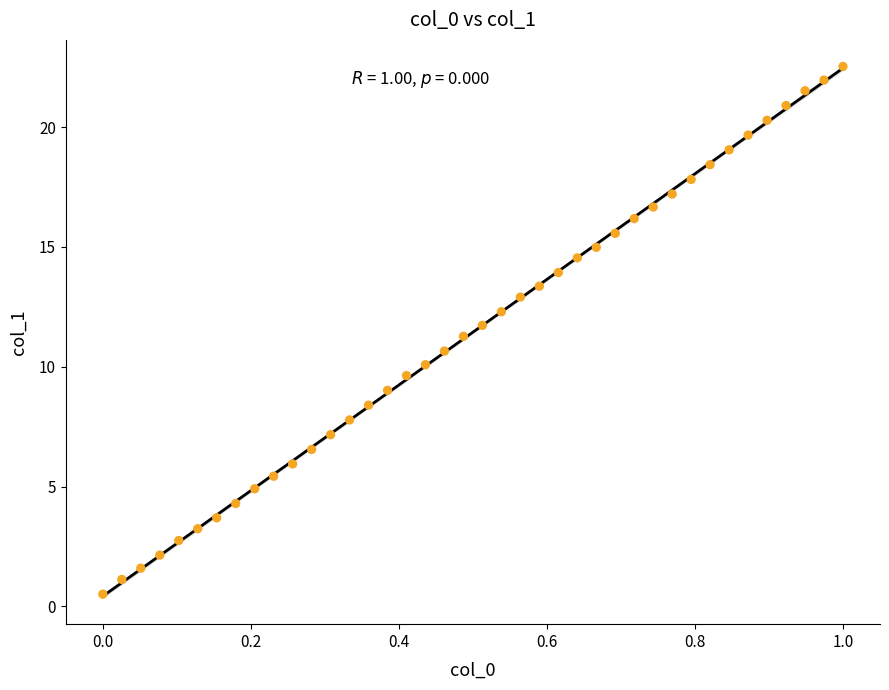

What is the range of X values (max minus min)?

1.0